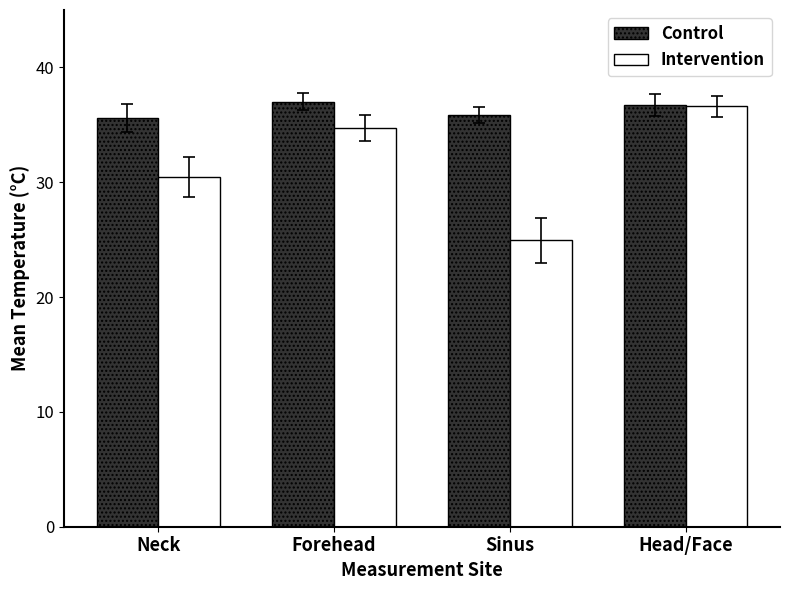

Reading left to right, transcribe all the data shown in this chart.

Control: 35.6	37.0	35.8	36.7
Intervention: 30.5	34.7	25.0	36.6